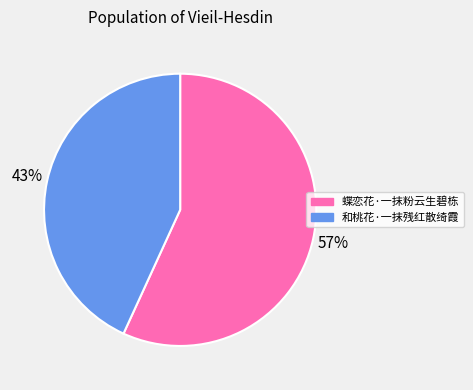

Which category has the smallest portion of the pie?

和桃花·一抹残红散绮霞